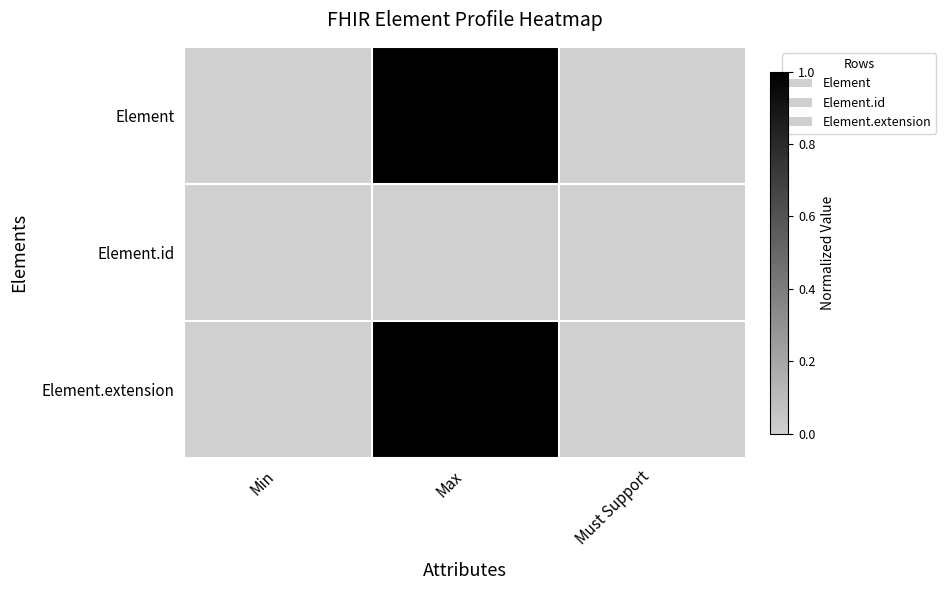

Reading right to left, extract all data points from this chart.

Element: Must Support=0.0	Max=1.0	Min=0.0
Element.id: Must Support=0.0	Max=0.0	Min=0.0
Element.extension: Must Support=0.0	Max=1.0	Min=0.0